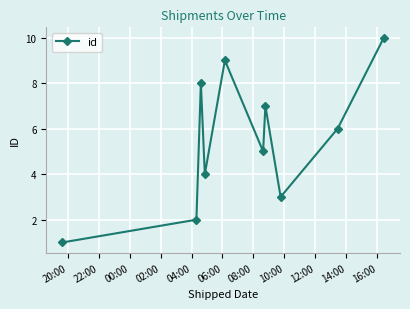

What is the average value?

6